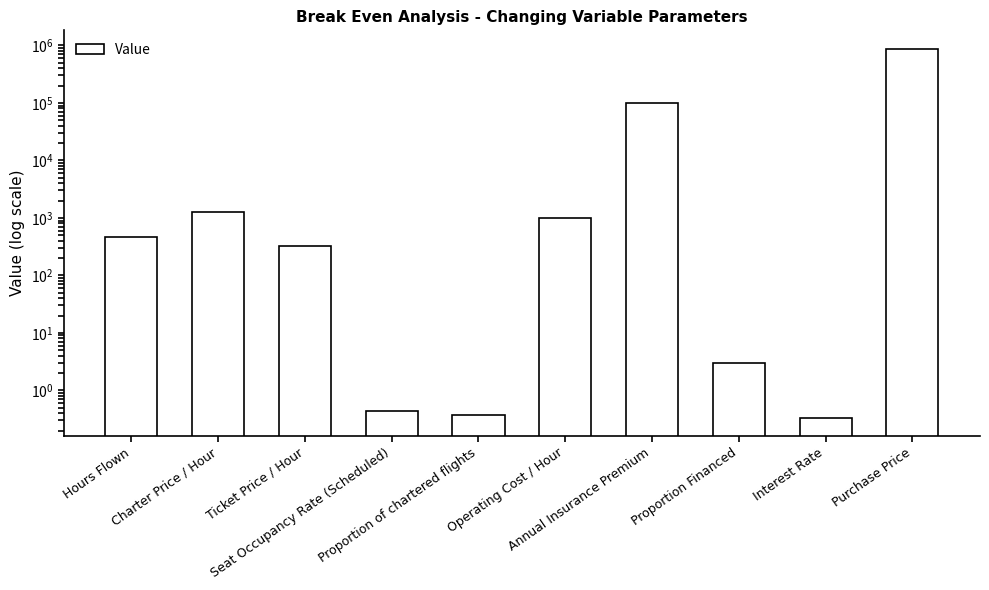

Which has a higher value, Annual Insurance Premium or Proportion of chartered flights?

Annual Insurance Premium